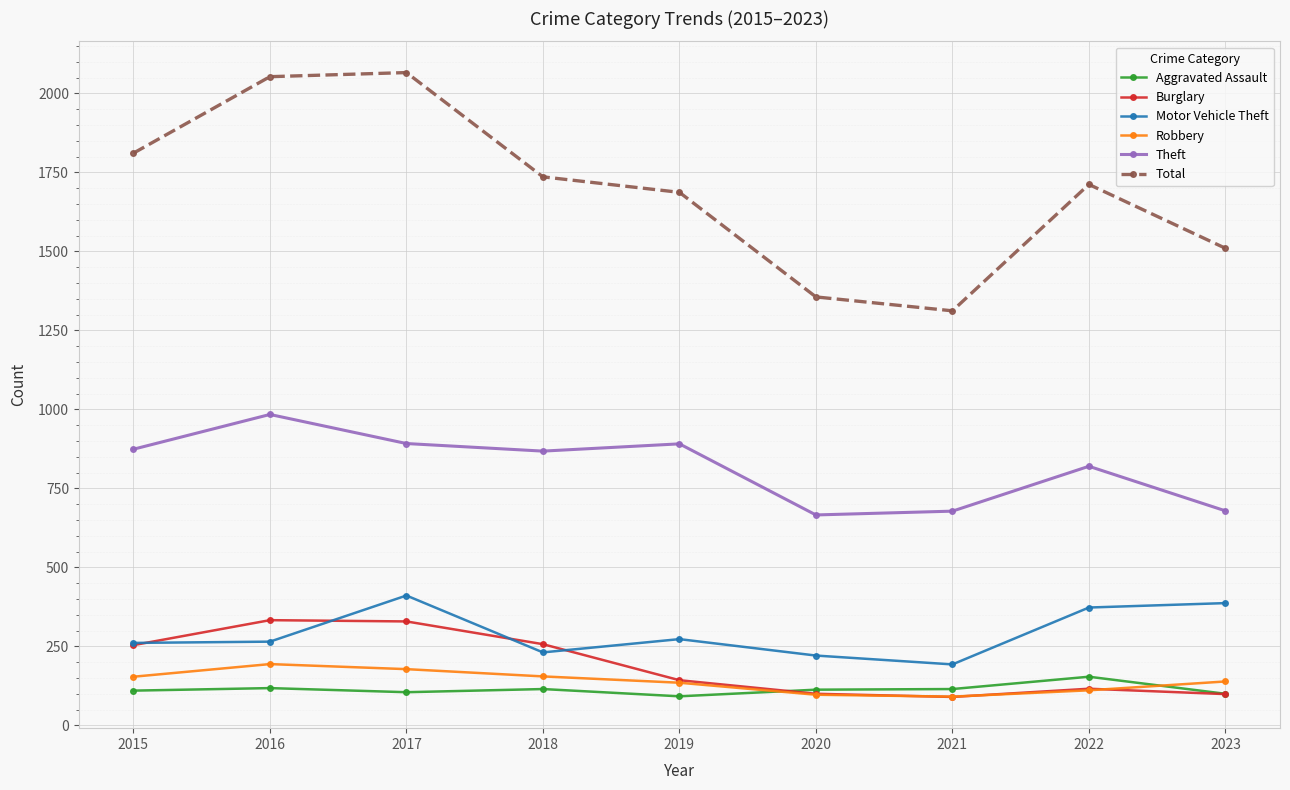

What value does the Total series have at 2023?

1510